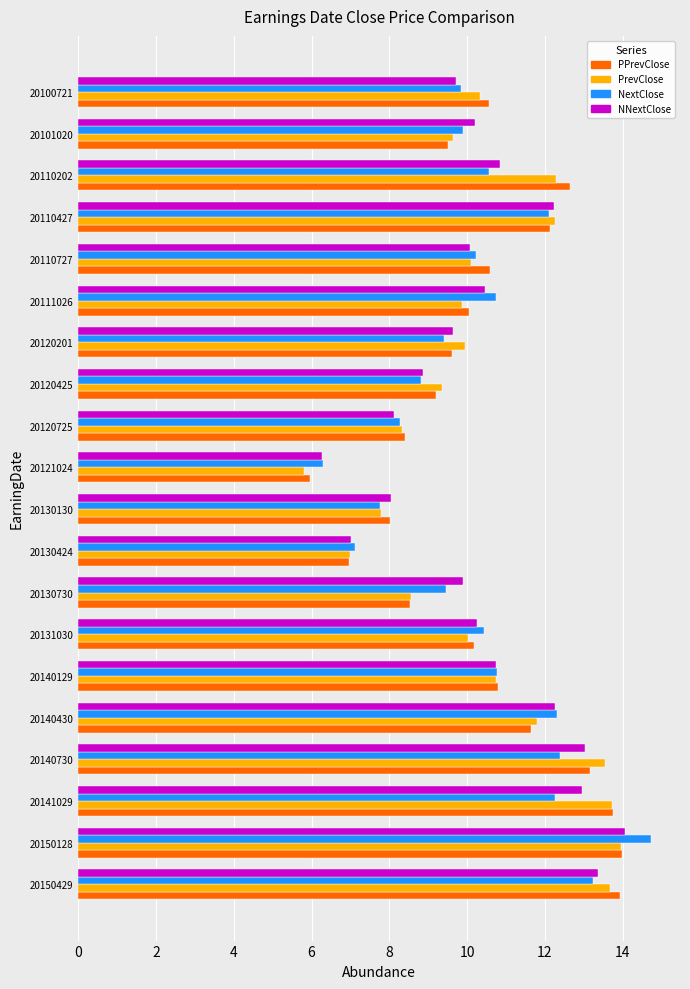

Which category has the lowest value across all series?

20121024